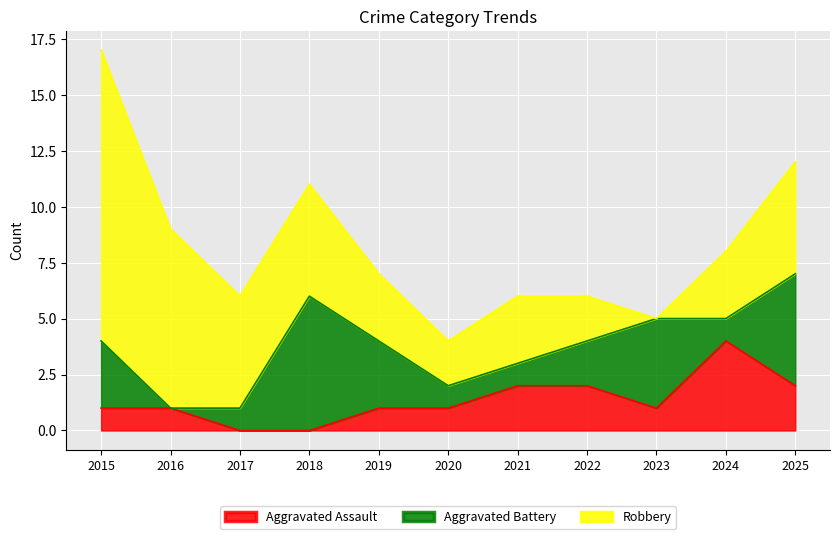

At which category does Aggravated Battery reach its first local valley?

2016